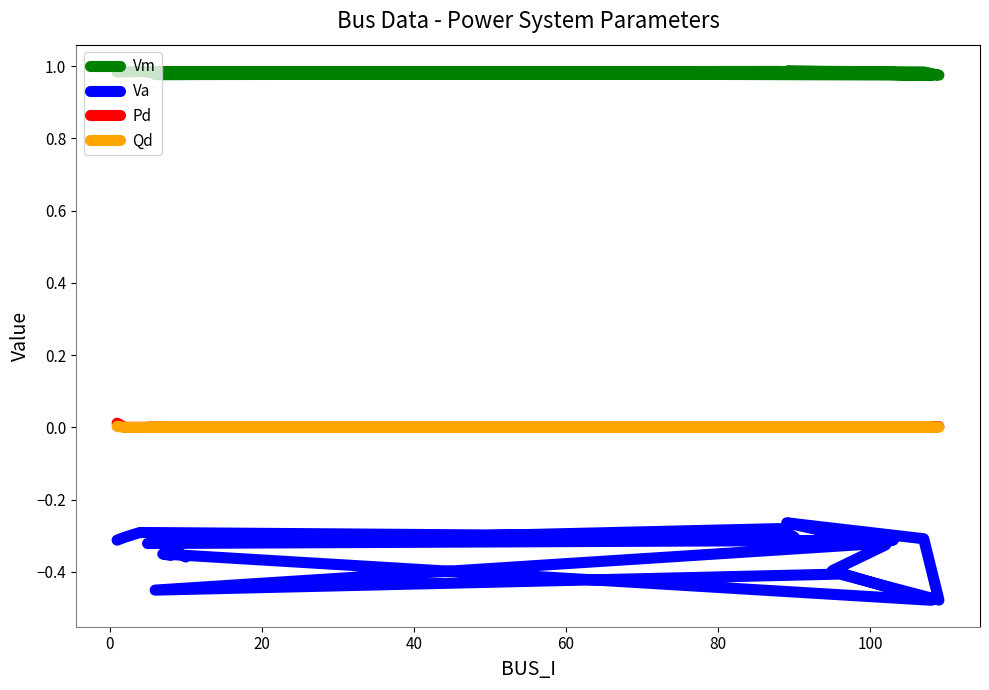

True or false: Va has a value of -0.2 at 19.

False